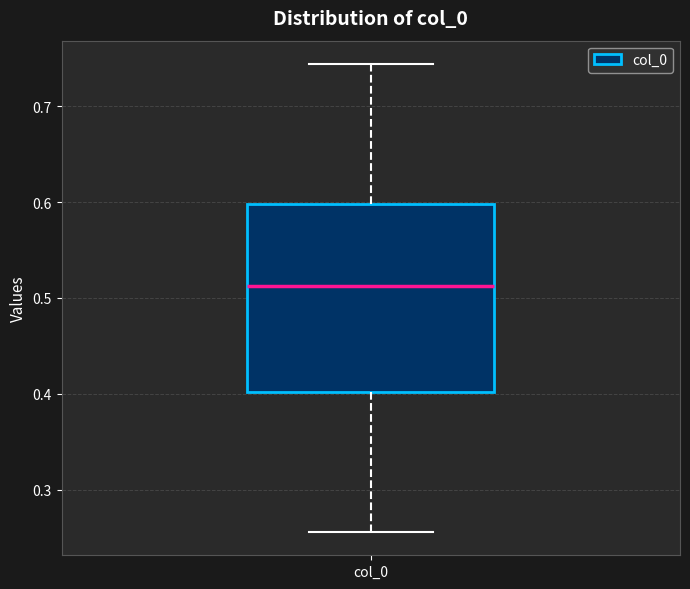

Where does the lower whisker of the box for col_0 end on the y-axis? The values are not printed on the chart, so give them approximately, as read against the axis.

0.26